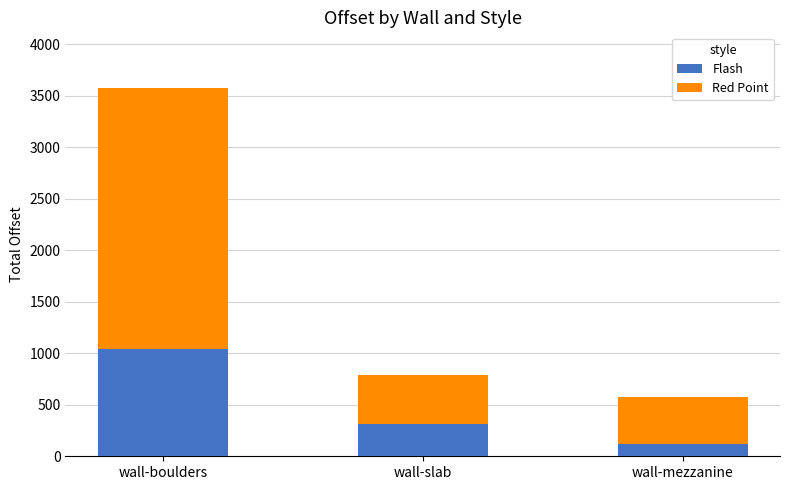

What are all the series names shown in the legend?

Flash, Red Point